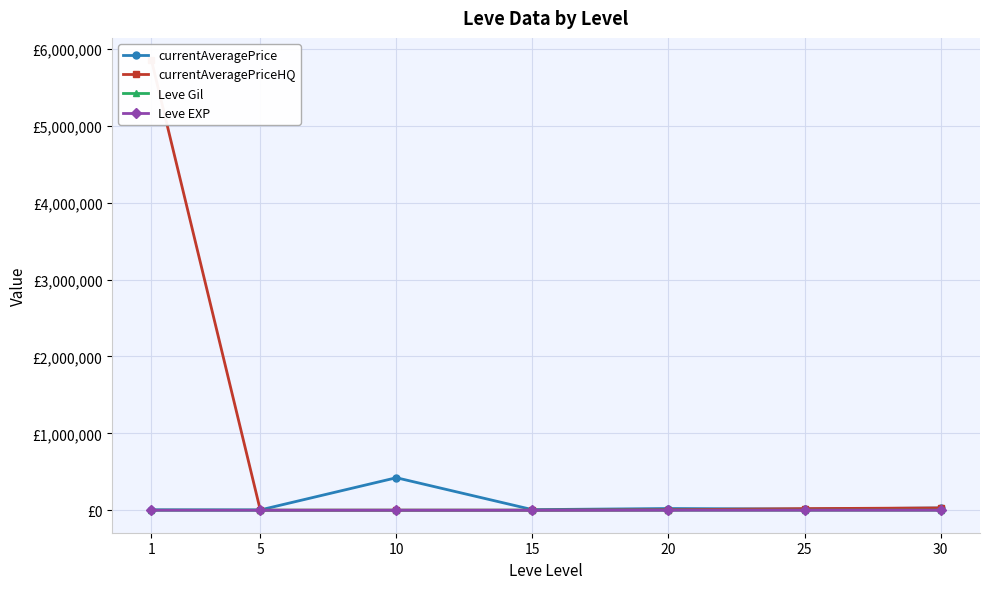

At which category does Leve EXP reach its first local peak?

15